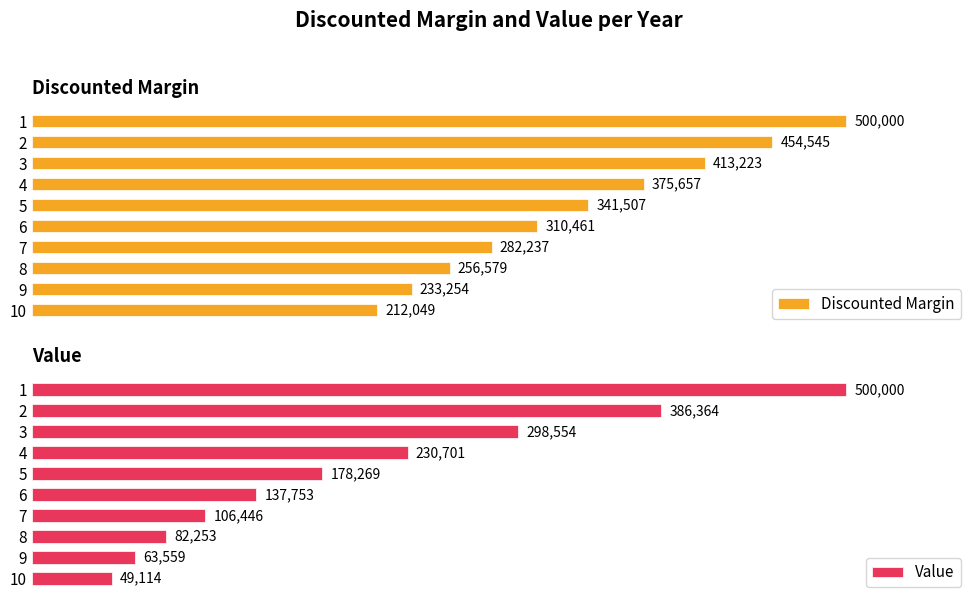

At 300000, list the series in order from largest to smallest.

Discounted Margin, Value